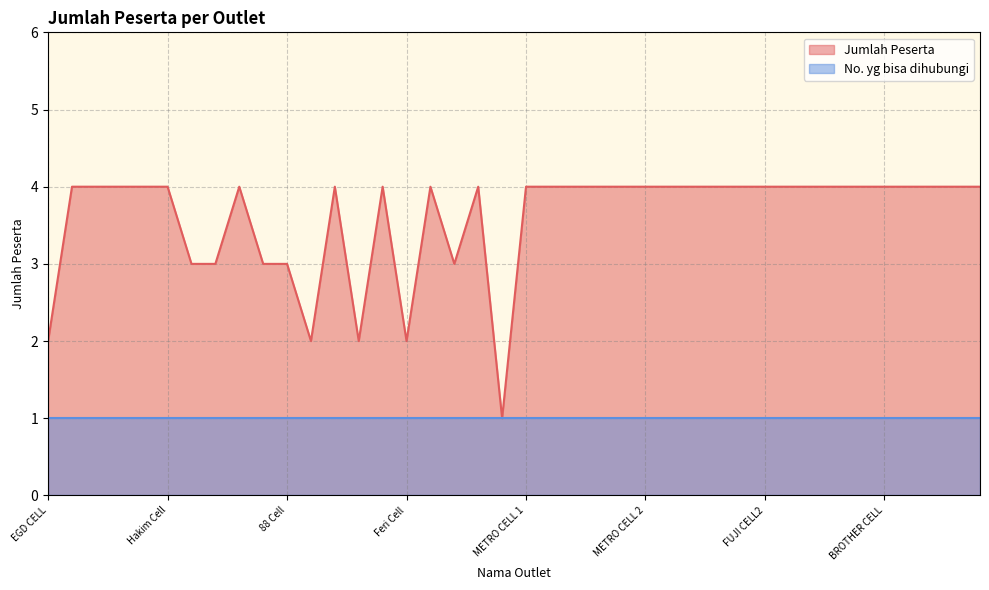

Rank the categories by value from highest to lowest.

Hidayah Cell, Pondok Pulsa cell, Sadar Cell, SRP cell, Hakim Cell, Vindy Cell, Java 1 Cell, AA cell, Ani Cell, Isyana Cell, METRO CELL 1, POINT CELL, AJS RELOAD, RULLY CELL, BMC CELL, METRO CELL 2, TOMBOATI CELL, MITRA GRAHA CELL, RANISA CELL, FUJI CELL1, FUJI CELL2, WAKWAW CELL1, WAKWAW CELL2, JM CELL, NAMBAHAN CELL, BROTHER CELL, MELON CELL, RITA CELL, NUANSA CELL, SEMUT 3 CELL, Cellindo Cell, Tristar 68 Cell, Joe 1 Cell, 88 Cell, Galeri Cell, EGD CELL, Sam Cell, Ujang Cell, Feri Cell, Anggie Cell